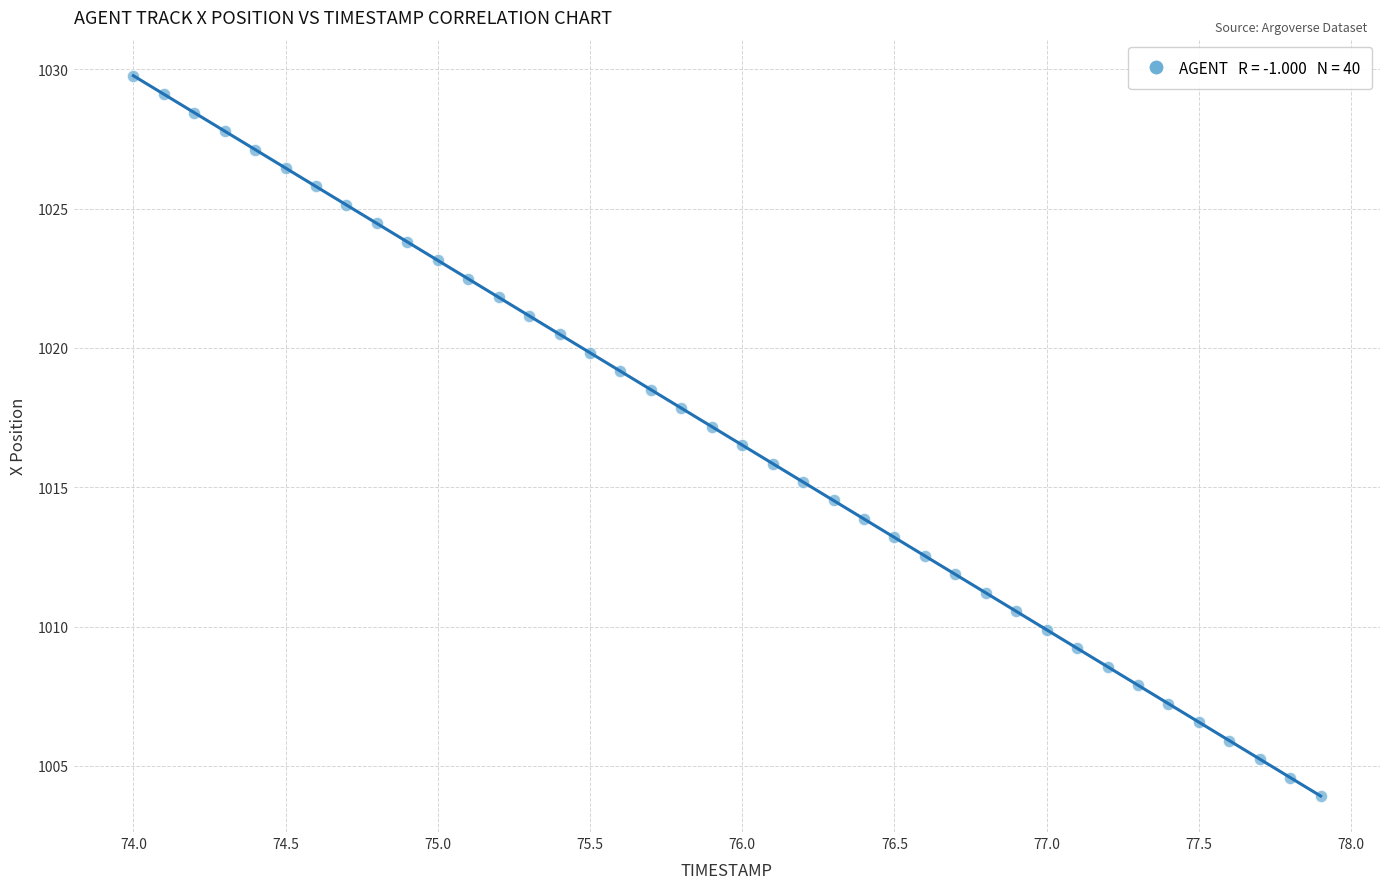

What is the range of X values (max minus min)?

3.9